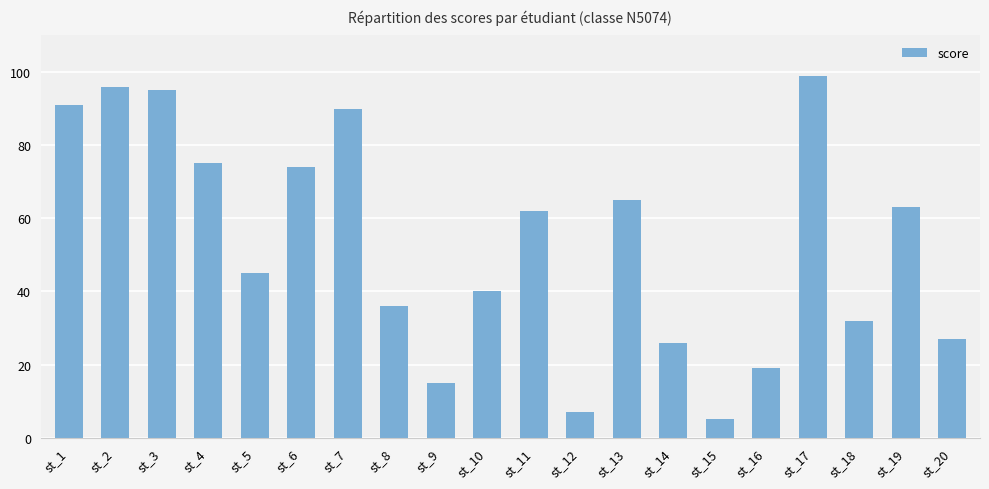

What is the value of the 16th bar from the left?

19